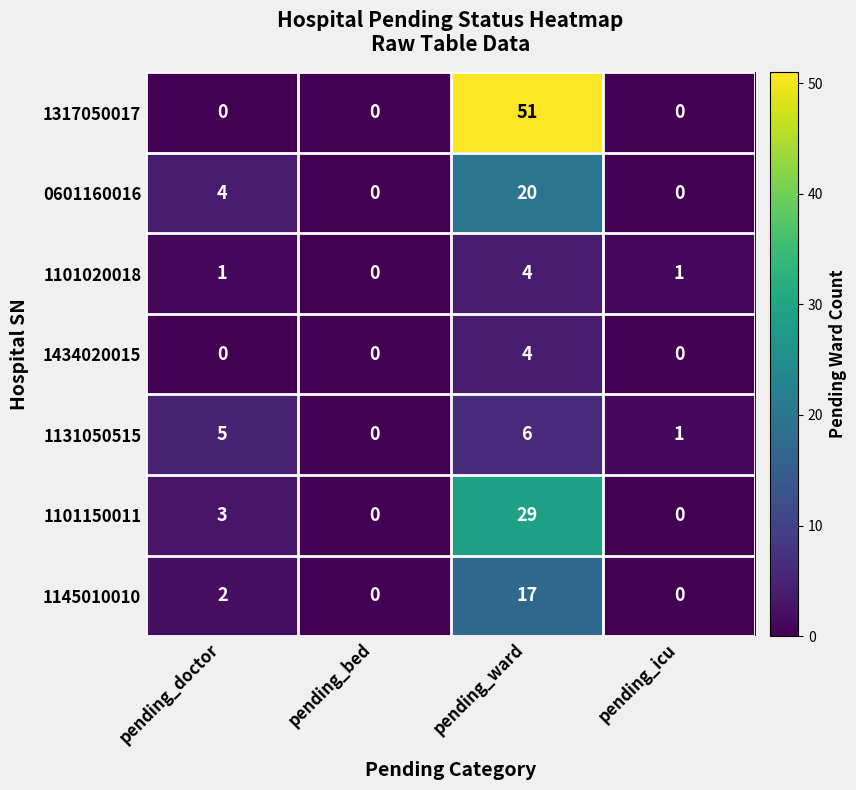

The 1101150011 series shows 0 at pending_bed. True or false?

True